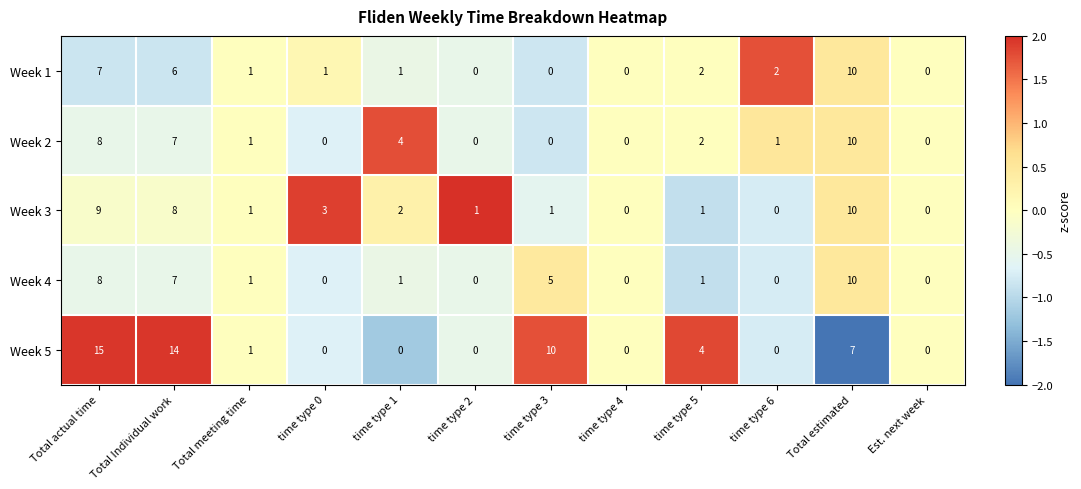

Count the Week 4 values in the range 0 to 7.

10